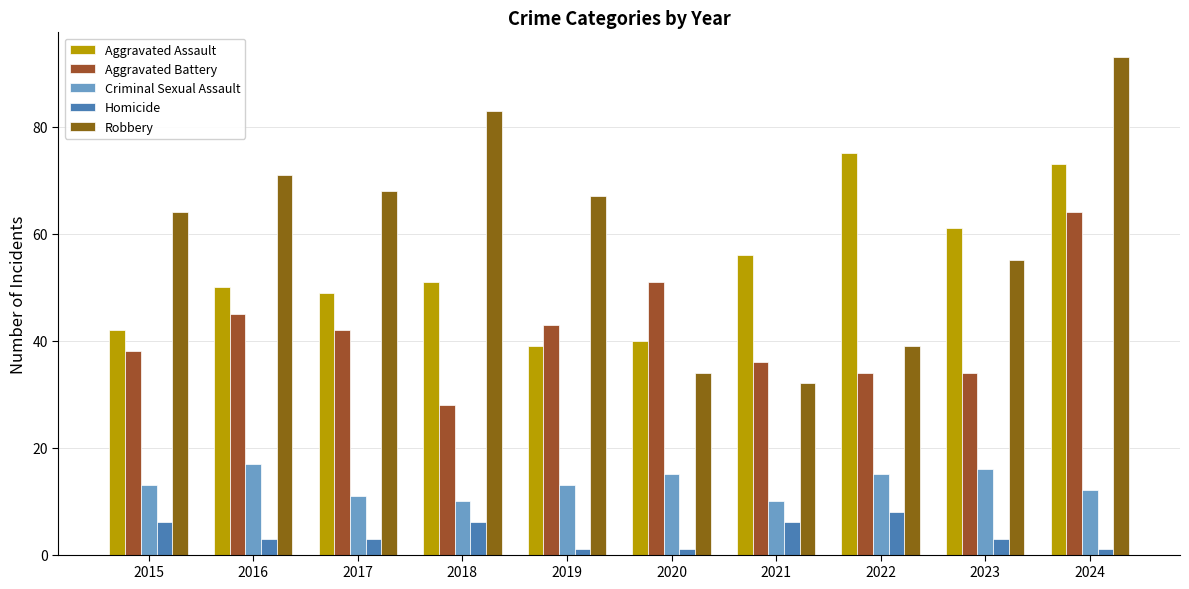

What is the difference between the Aggravated Battery values at 2022 and 2015?

4